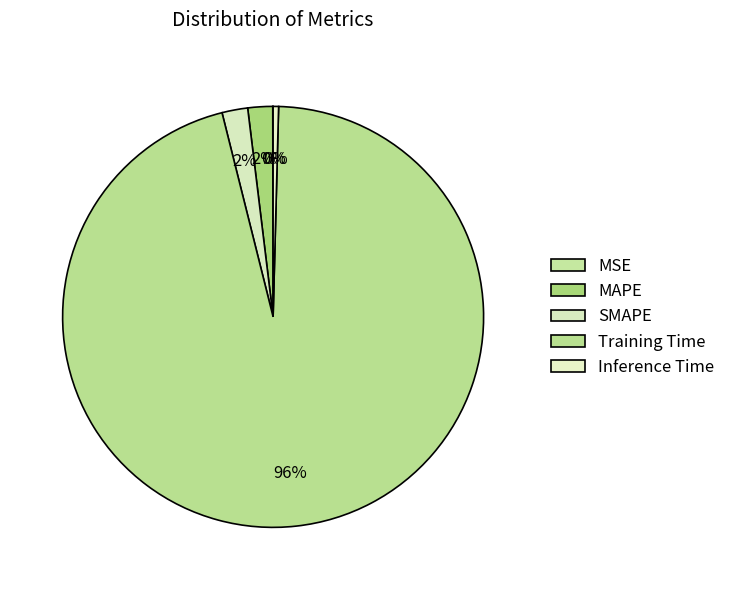

To the nearest percent, what is the difference between the MAPE and Inference Time slice percentages?

1%